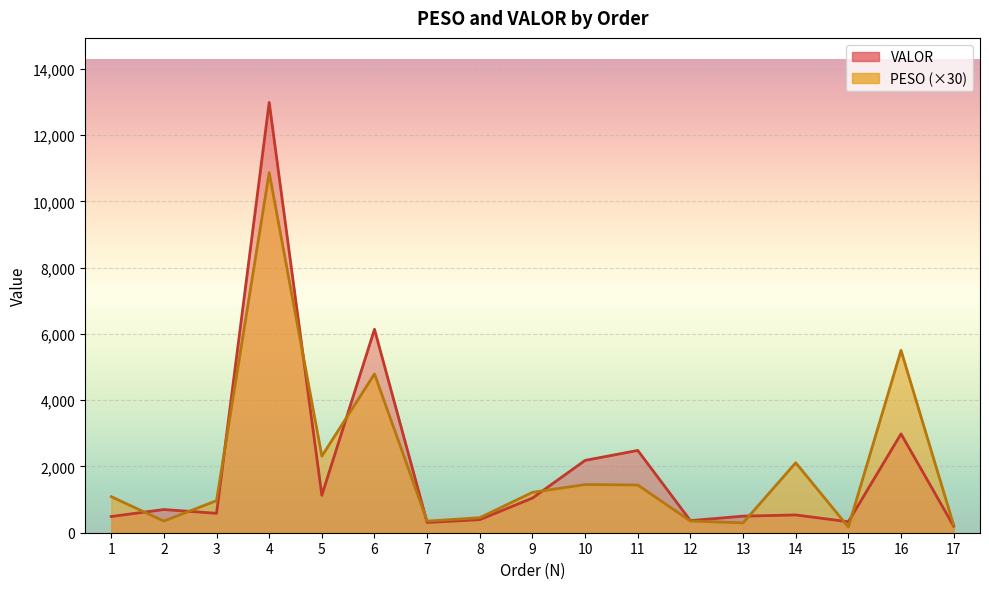

Which series has the largest total across all categories?

PESO (×30)